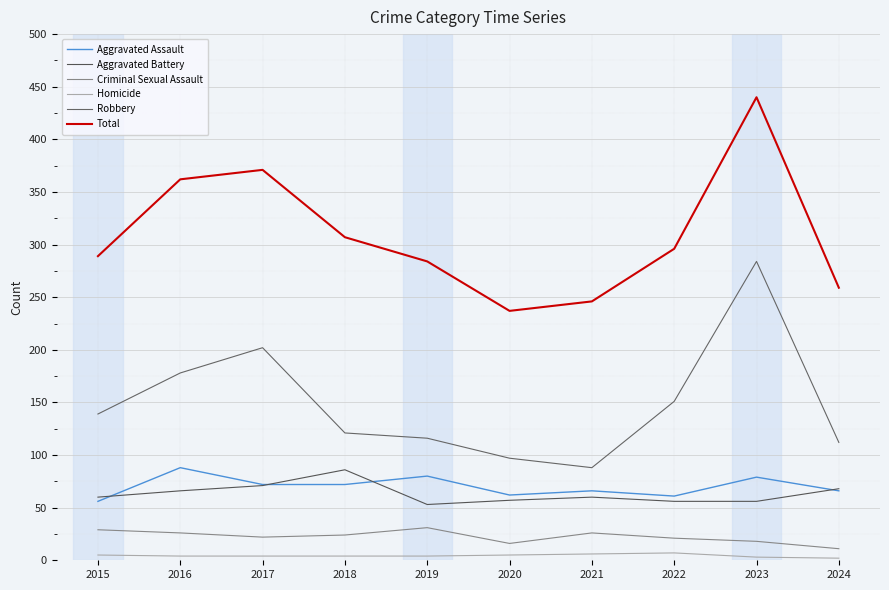

At which category does Total reach its first local valley?

2020